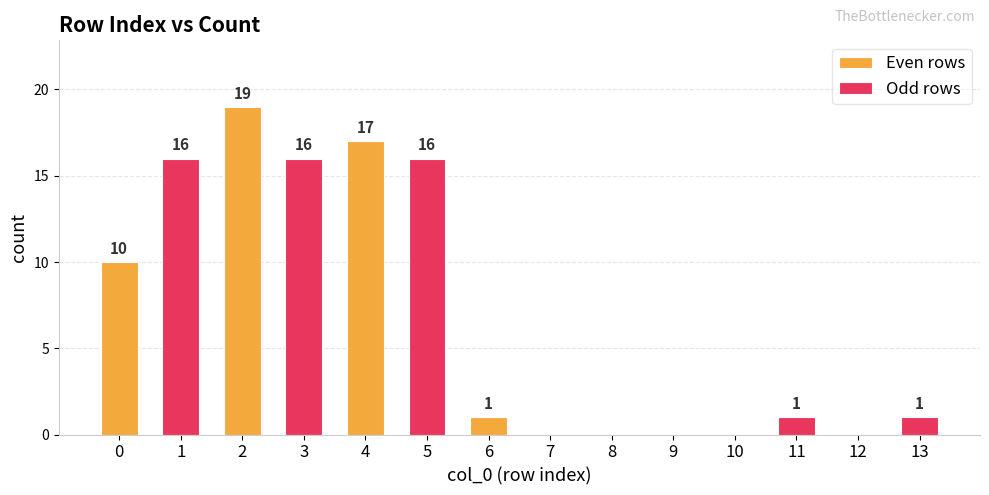

The value of Even rows at 8 is 0. True or false?

True